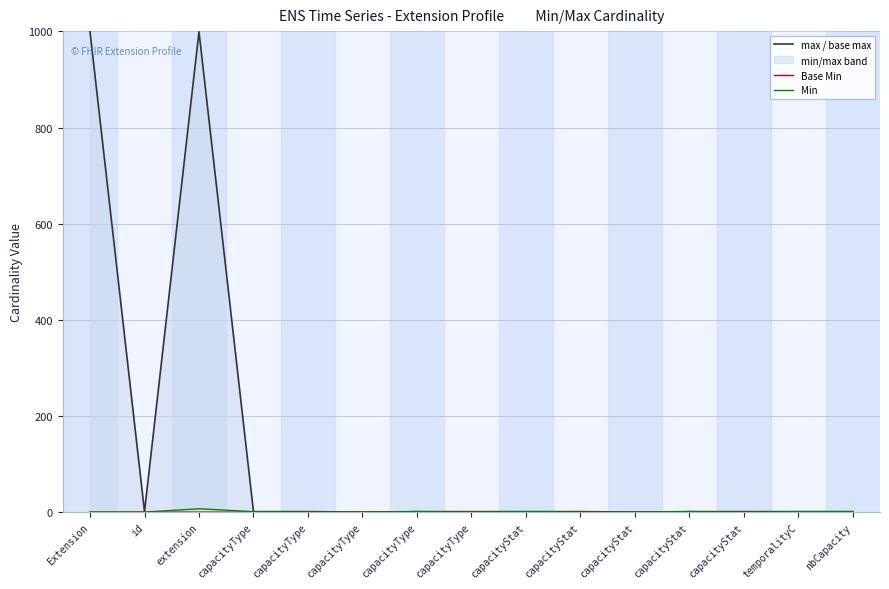

What is the maximum value for Base Min?

1